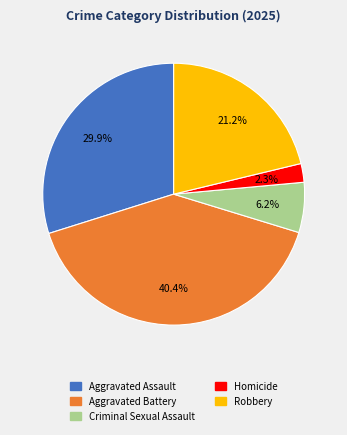

Rank the categories by value from highest to lowest.

Aggravated Battery, Aggravated Assault, Robbery, Criminal Sexual Assault, Homicide